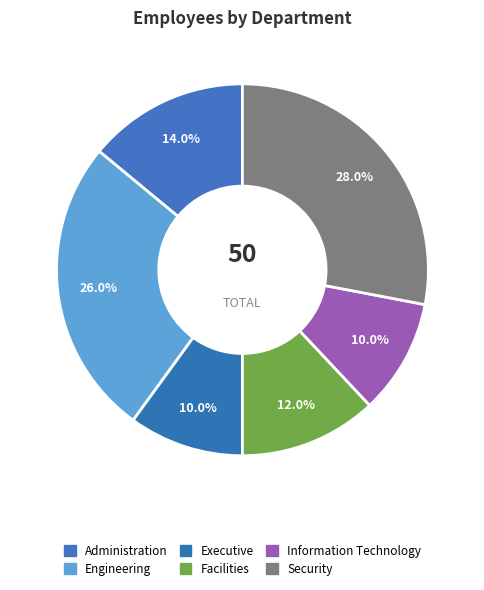

What is the smallest slice in the pie chart?

Executive